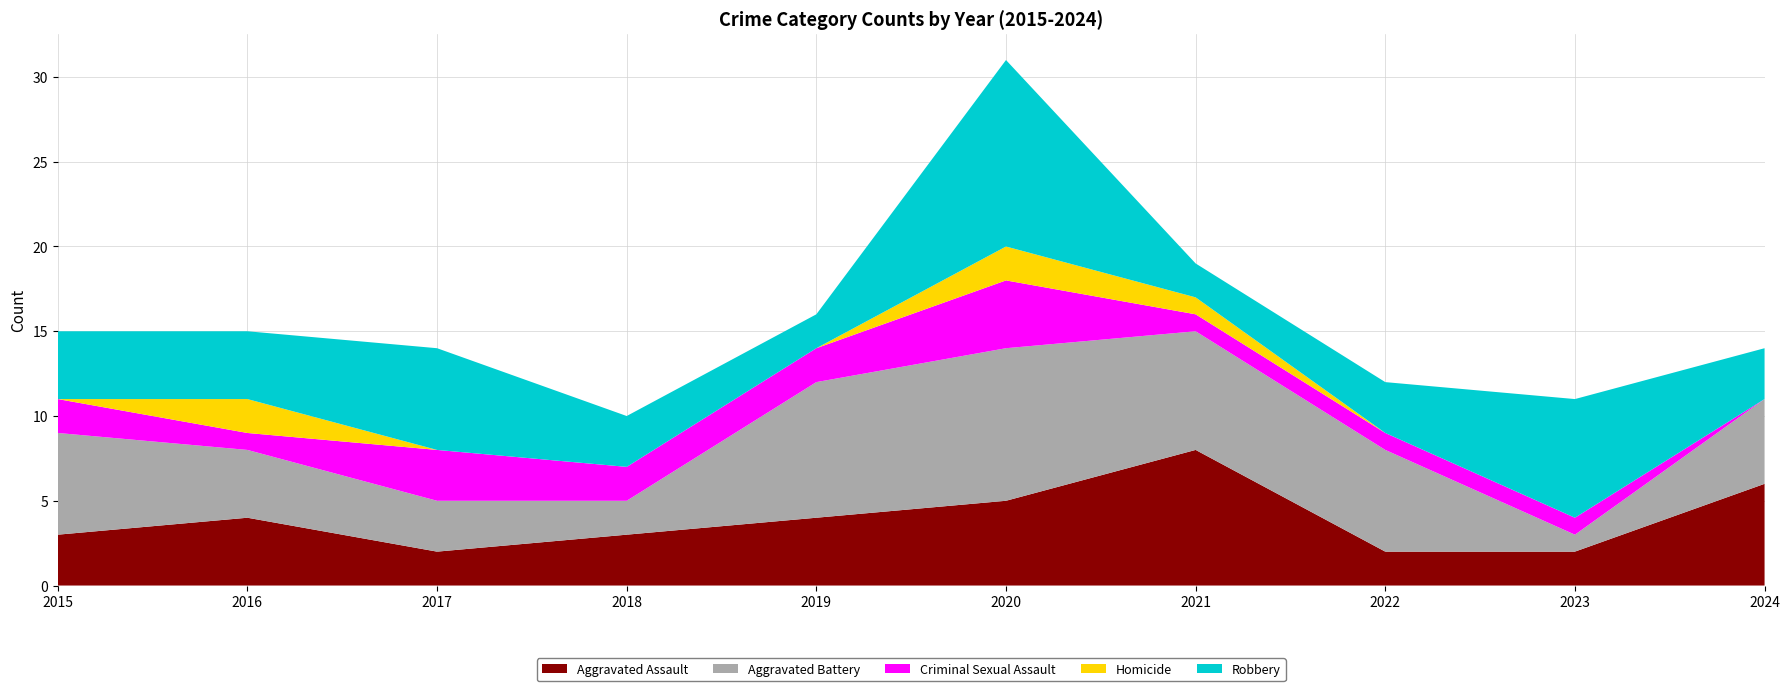

Reading right to left, extract all data points from this chart.

Aggravated Assault: 6	2	2	8	5	4	3	2	4	3
Aggravated Battery: 5	1	6	7	9	8	2	3	4	6
Criminal Sexual Assault: 0	1	1	1	4	2	2	3	1	2
Homicide: 0	0	0	1	2	0	0	0	2	0
Robbery: 3	7	3	2	11	2	3	6	4	4